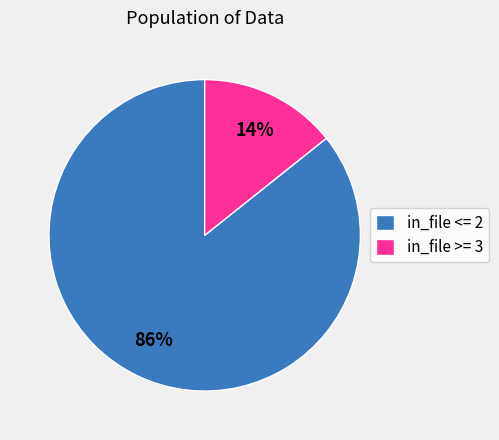

To the nearest percent, what portion does in_file >= 3 represent?

14%